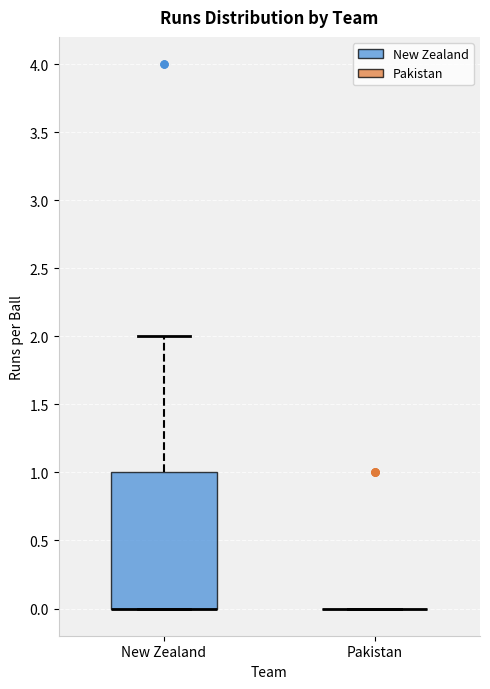

Reading left to right, transcribe this box plot: for each box, give where its median line is, the range the box spans, and where its two whiskers end, as read against the y-axis. The values are not printed on the chart, so give them approximately, as read against the axis.

New Zealand: median 0 (drawn on the box's lower edge), box 0 to 1, whiskers 0 to 2
Pakistan: box collapsed to a line at 0, whiskers 0 to 0